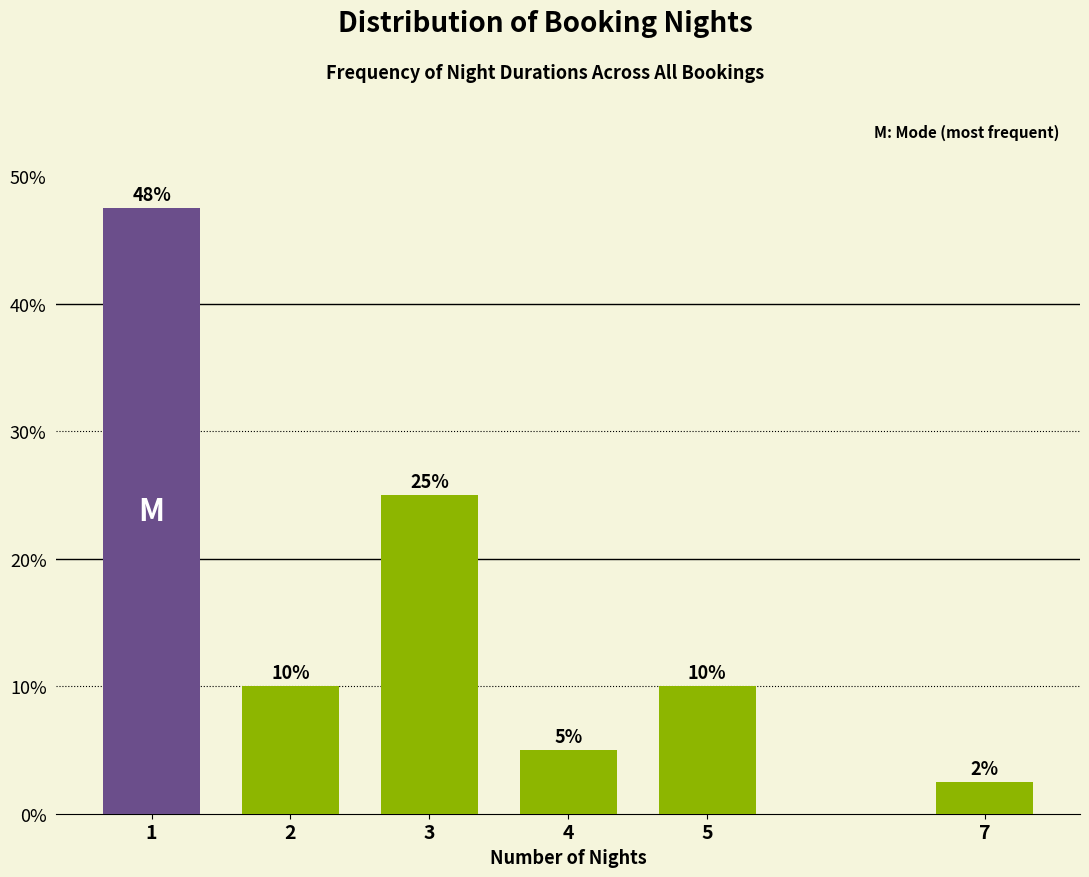

The chart shows a value of 5.6 at 5. True or false?

False